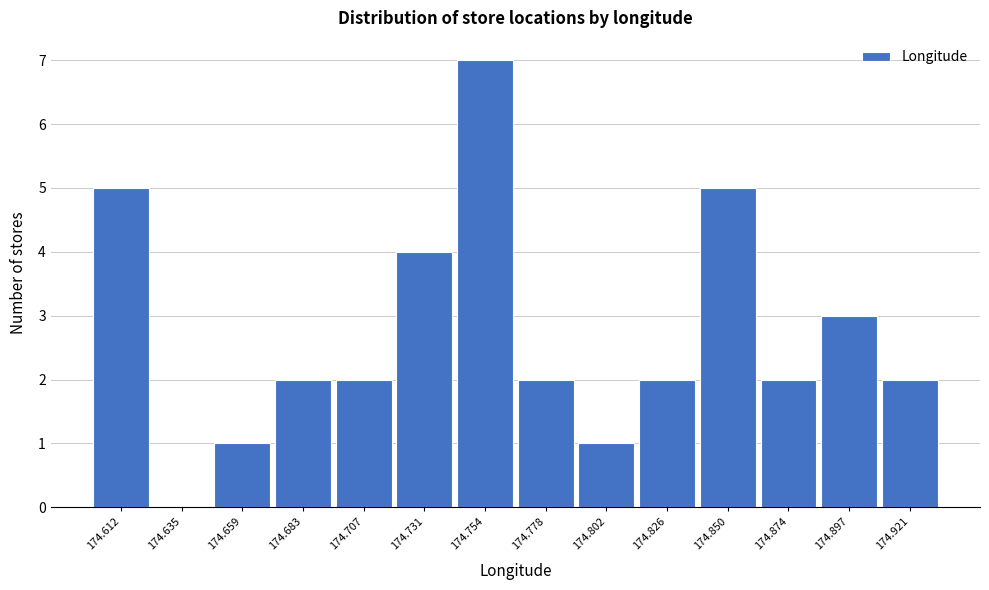

Reading left to right, list all the values displayed in this chart.

174.612=5	174.635=0	174.659=1	174.683=2	174.707=2	174.731=4	174.754=7	174.778=2	174.802=1	174.826=2	174.850=5	174.874=2	174.897=3	174.921=2